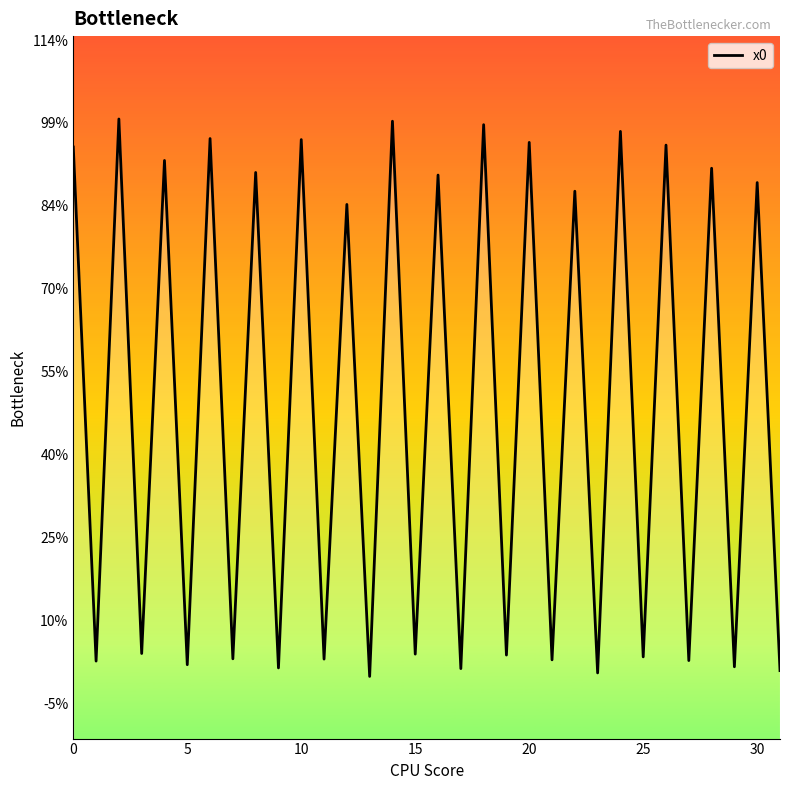

Is this an area chart (filled region under the line)?

Yes